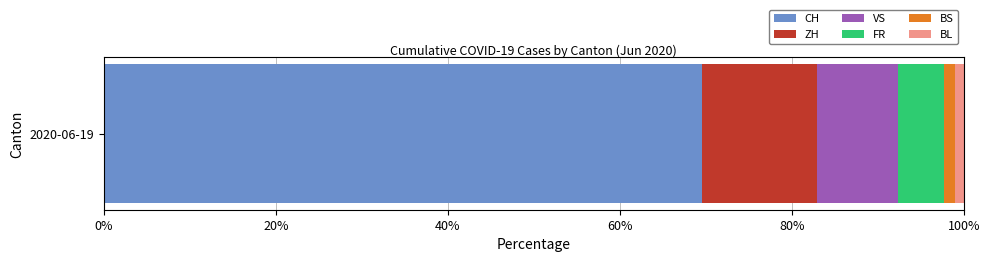

What is the minimum value for CH?

69.6